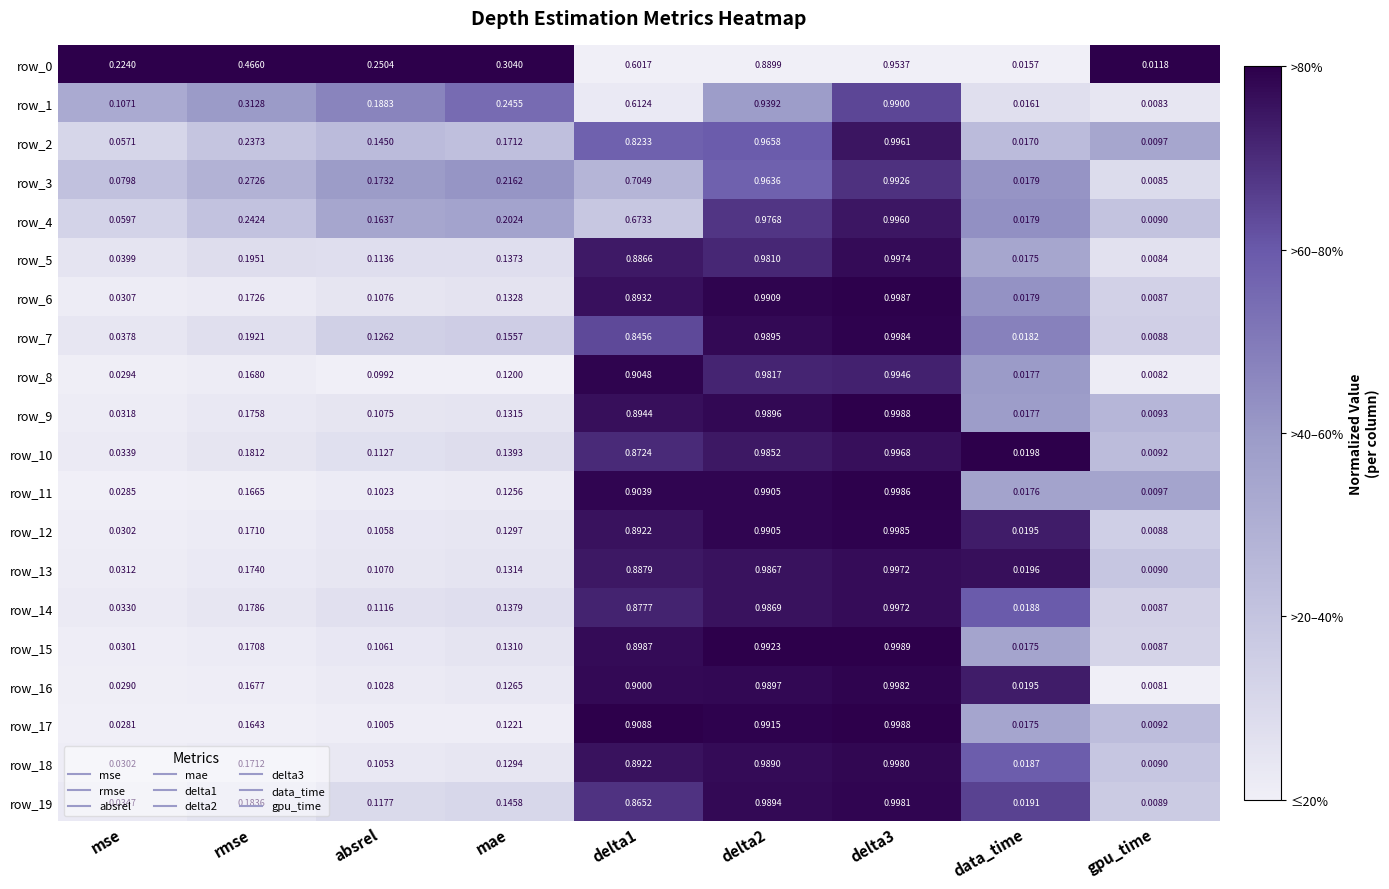

At which label does row_7 reach its minimum?

gpu_time